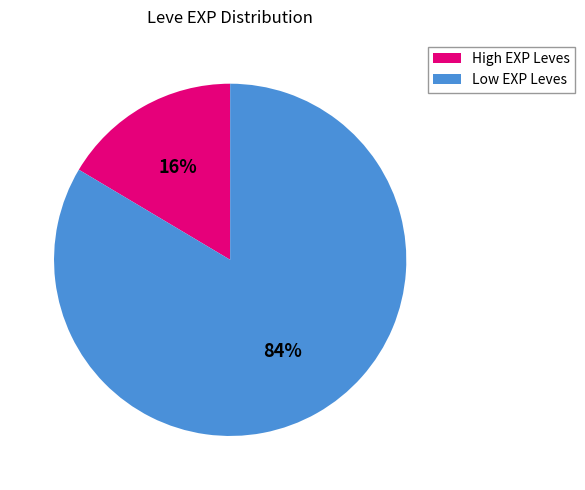

Does Low EXP Leves represent more than half of the total?

Yes